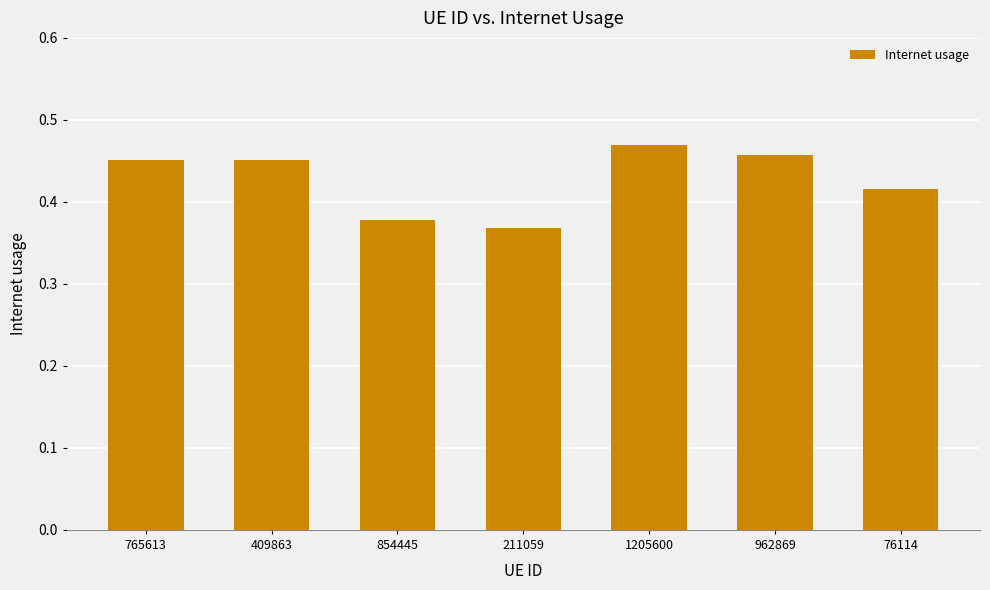

The value at 211059 is 0.2. True or false?

False